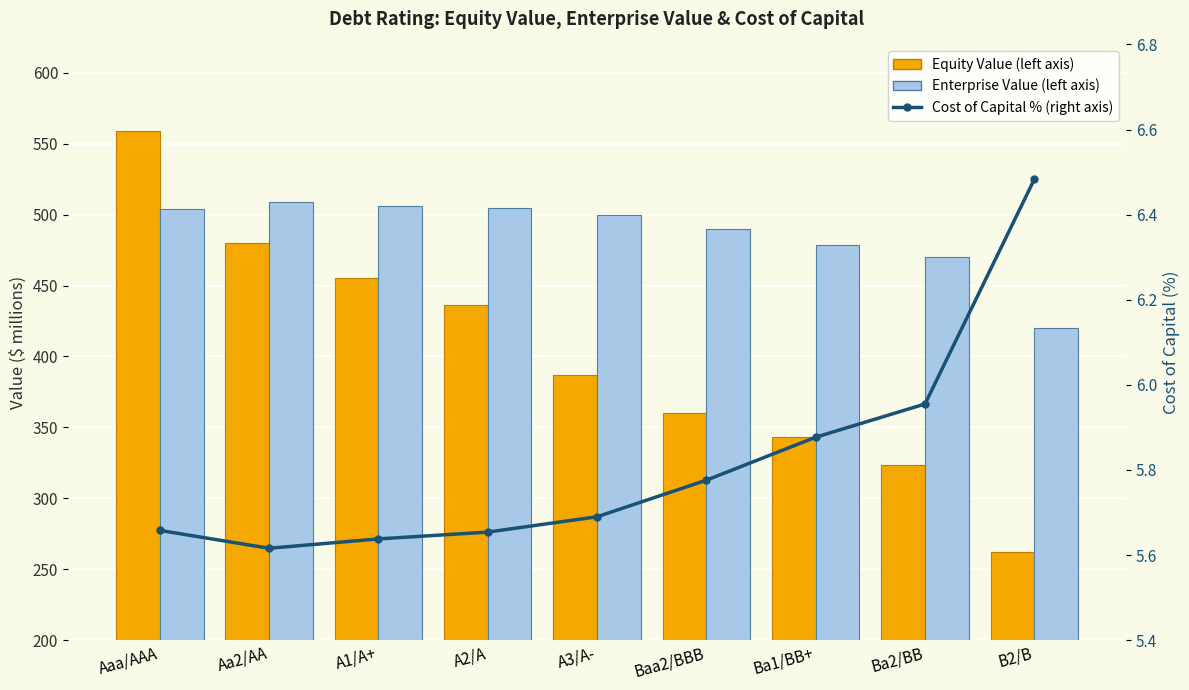

Rank the series by their maximum value, from highest to lowest.

Equity Value (left axis), Enterprise Value (left axis), Cost of Capital % (right axis)